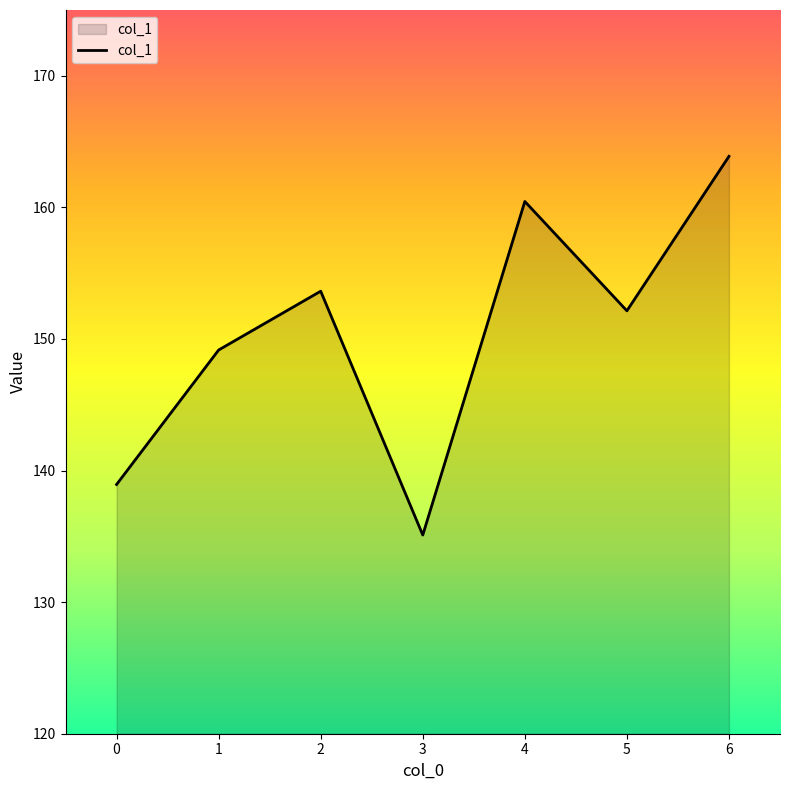

What is the difference between the values at 0 and 4?

21.5